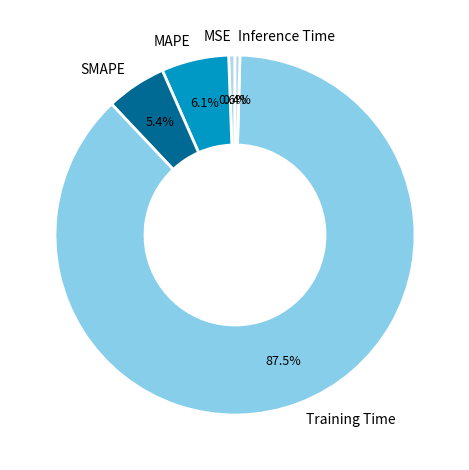

Which slice is the largest?

Training Time